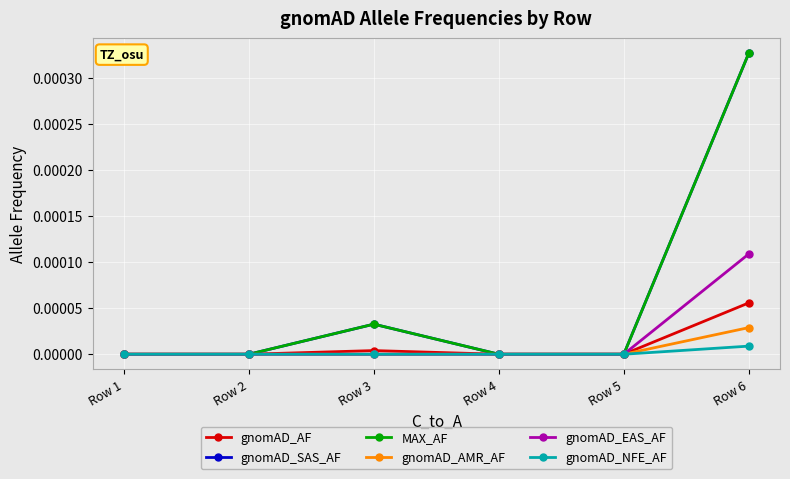

Rank the series at Row 1 from lowest to highest value.

gnomAD_AF, gnomAD_SAS_AF, MAX_AF, gnomAD_AMR_AF, gnomAD_EAS_AF, gnomAD_NFE_AF